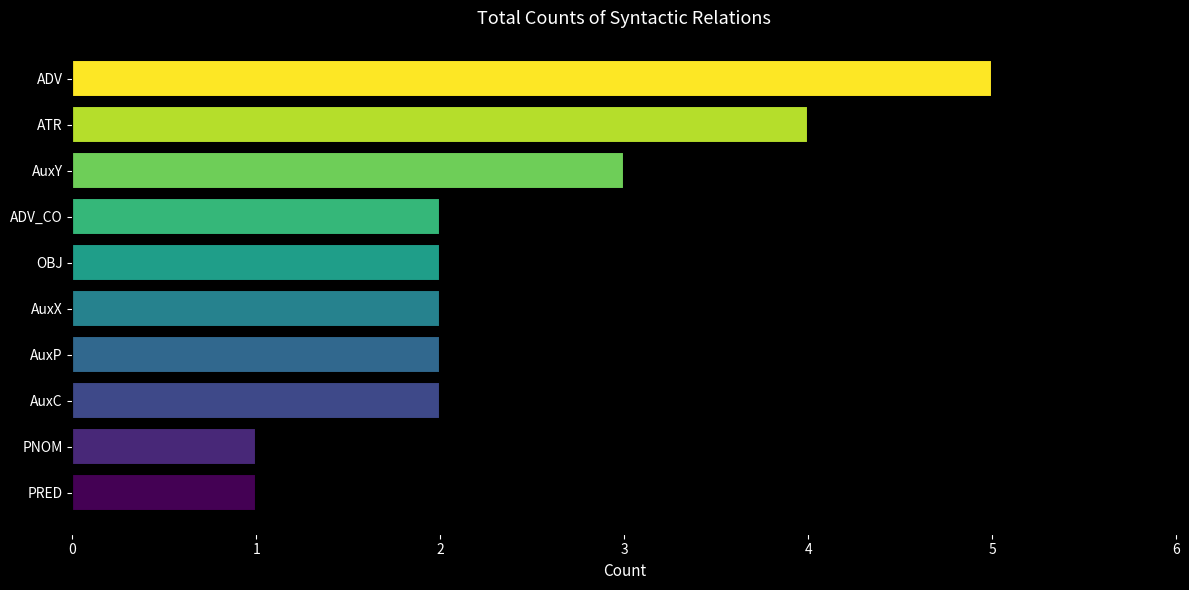

What is the minimum value shown in the chart?

1